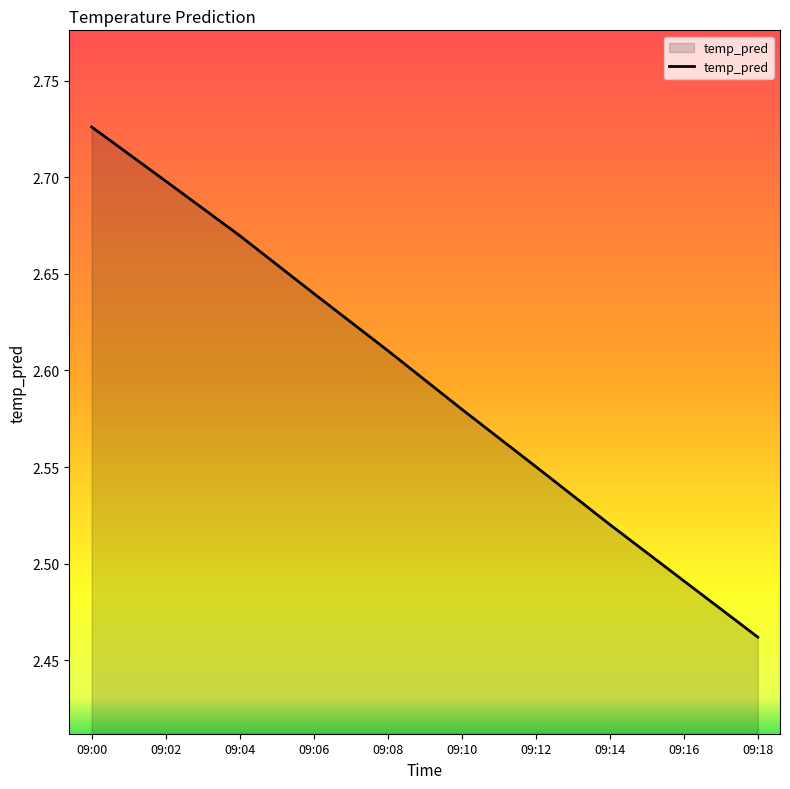

Does the chart have visible grid lines?

No